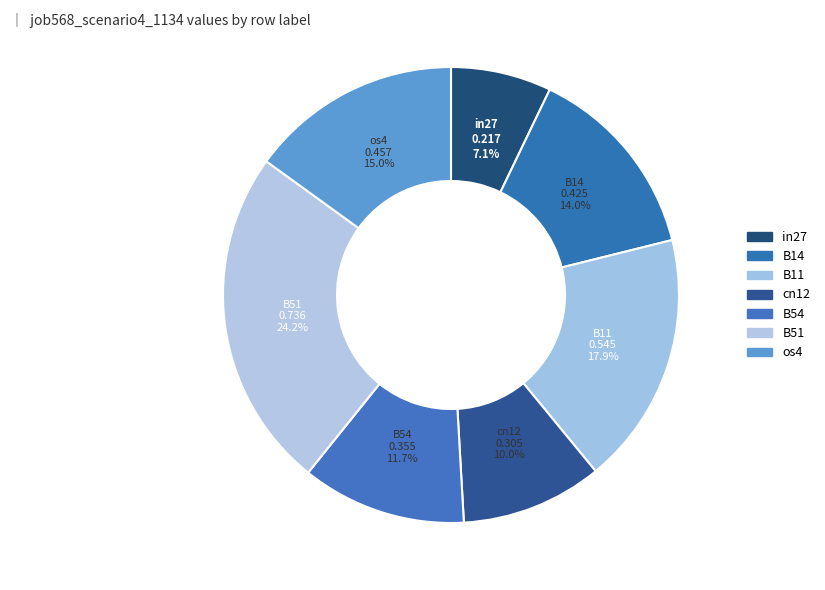

True or false: cn12 accounts for 1% of the total.

False